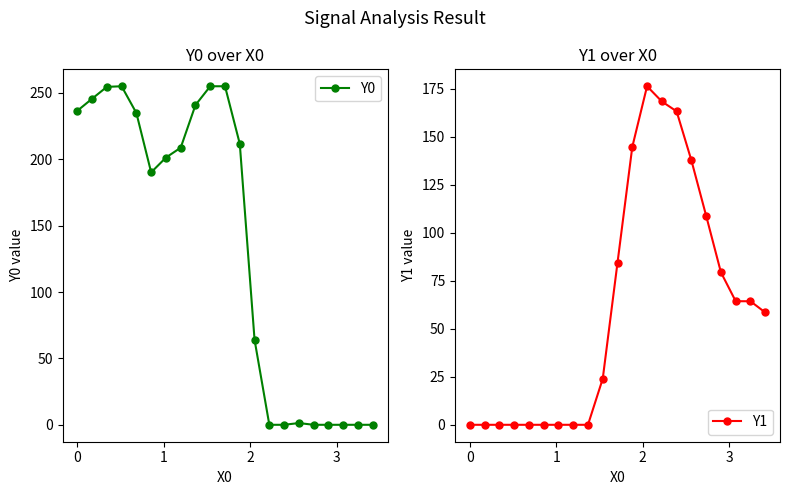

Is this an area chart (filled region under the line)?

No